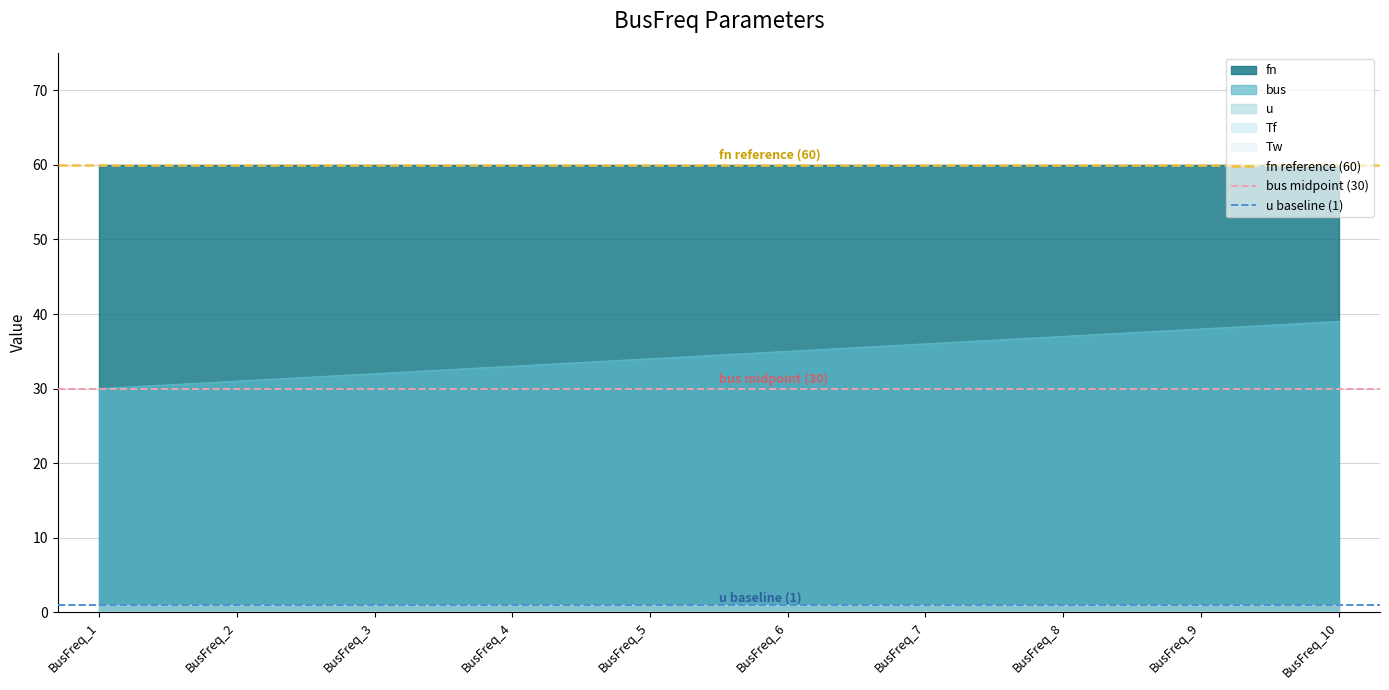

The bus series shows 19 at BusFreq_6. True or false?

False